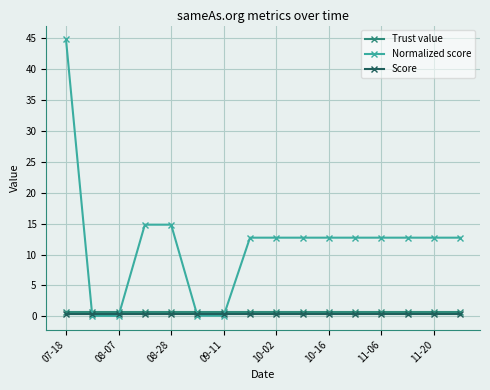

Which series has the largest total across all categories?

Normalized score